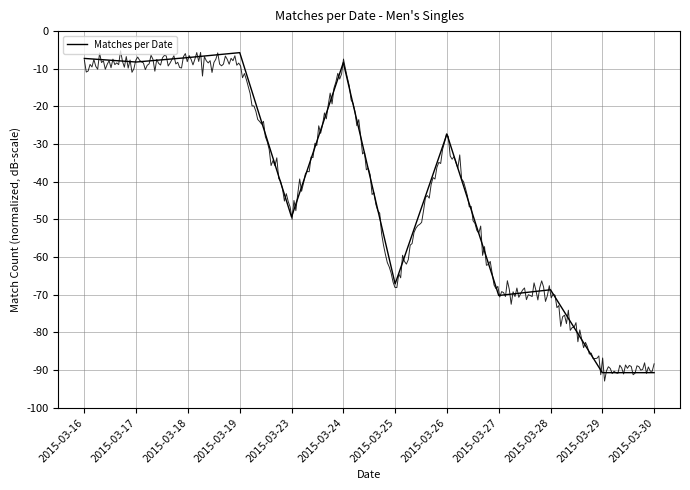

Reading left to right, extract all data points from this chart.

-7.3	-8.2	-7.0	-5.7	-49.4	-8.4	-67.1	-27.3	-70.2	-68.7	-90.7	-90.7